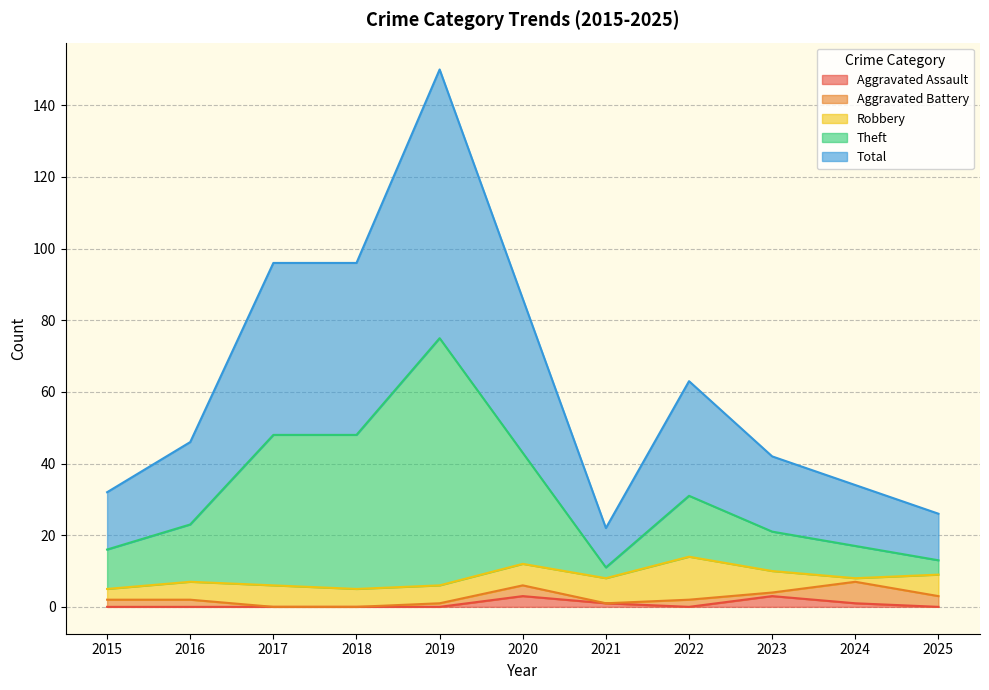

List the labels in order of Aggravated Assault value, smallest first.

2015, 2016, 2017, 2018, 2019, 2022, 2025, 2021, 2024, 2020, 2023